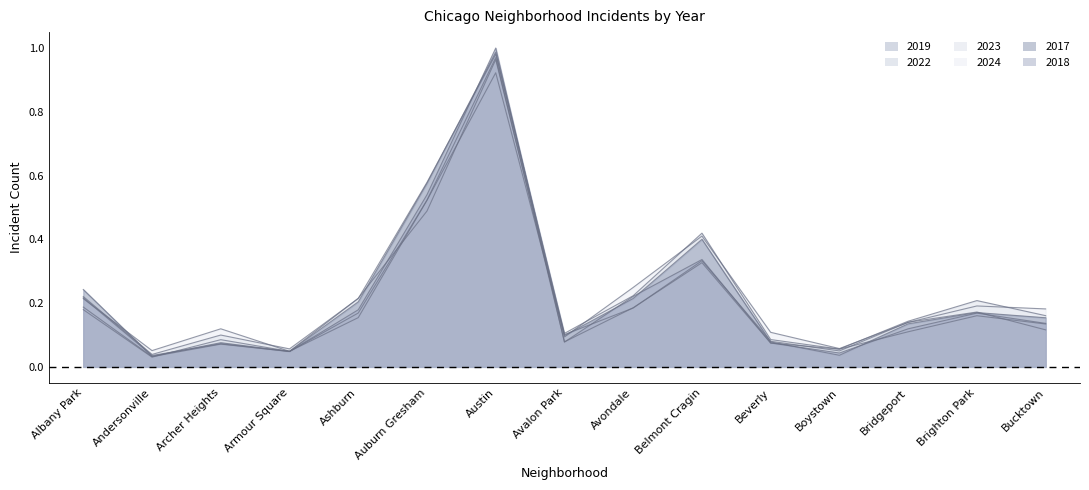

True or false: 2017 has more than 2 interior local peaks.

True